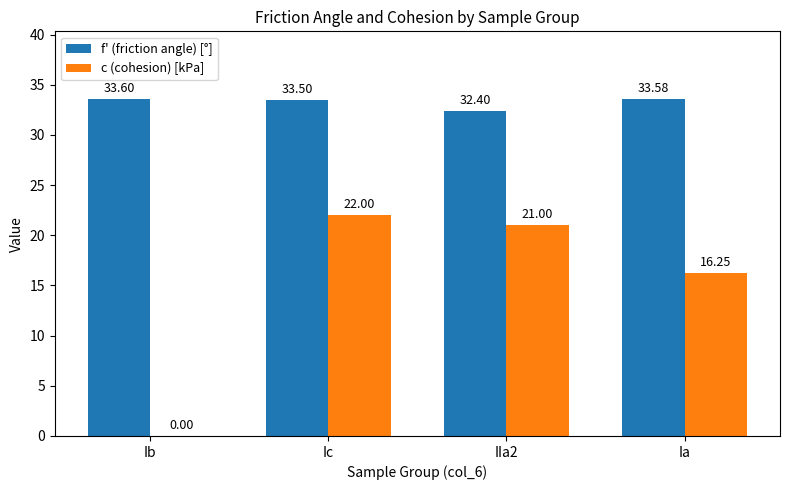

The f' (friction angle) [°] series shows 50.0 at IIa2. True or false?

False